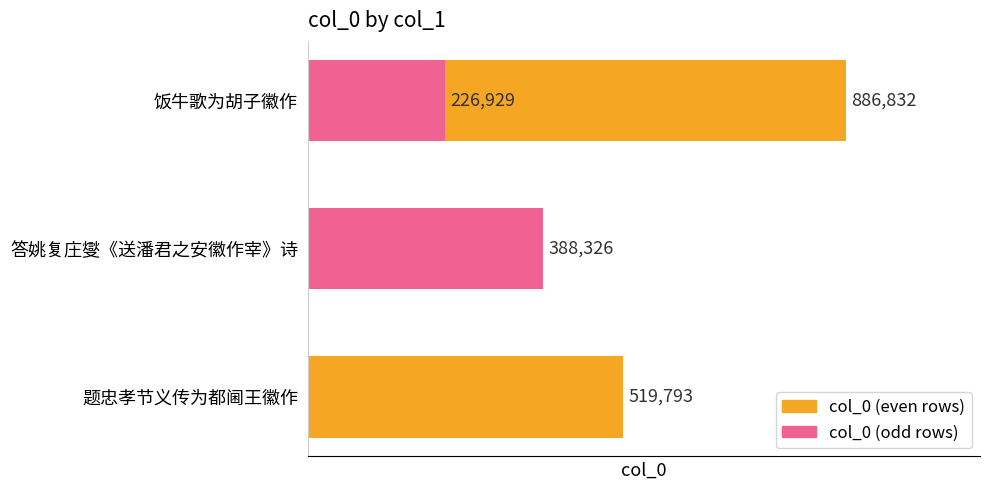

What is the value of the 2nd bar from the left?

388326